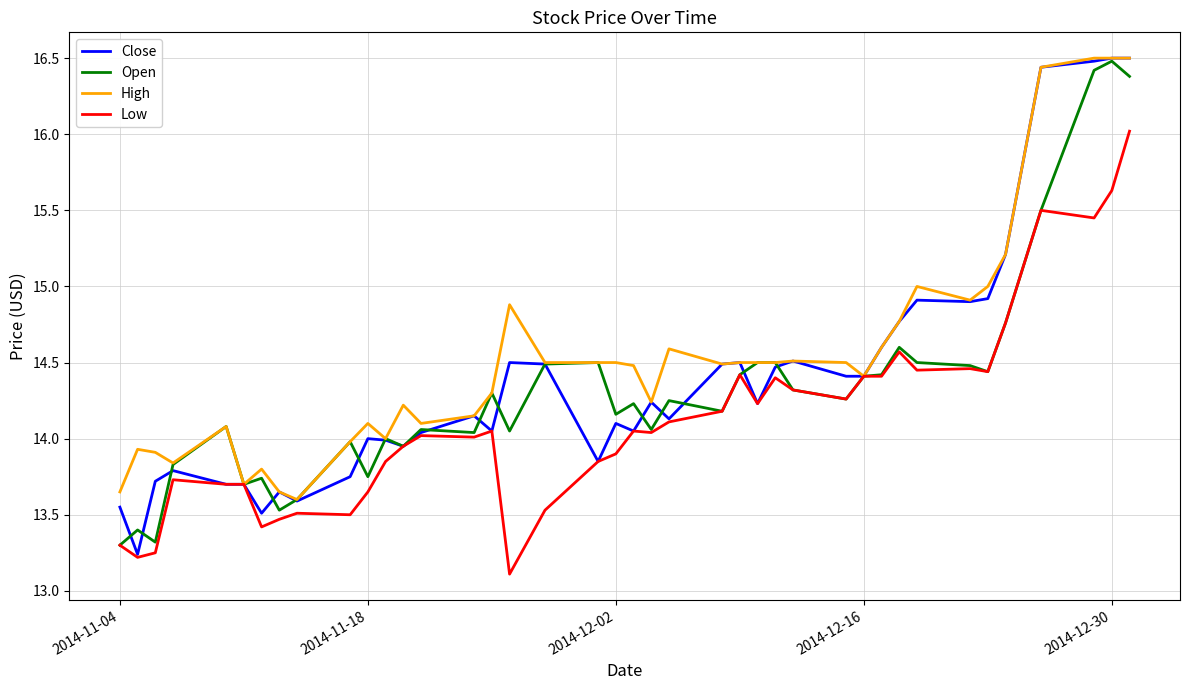

Which series has the largest total across all categories?

High